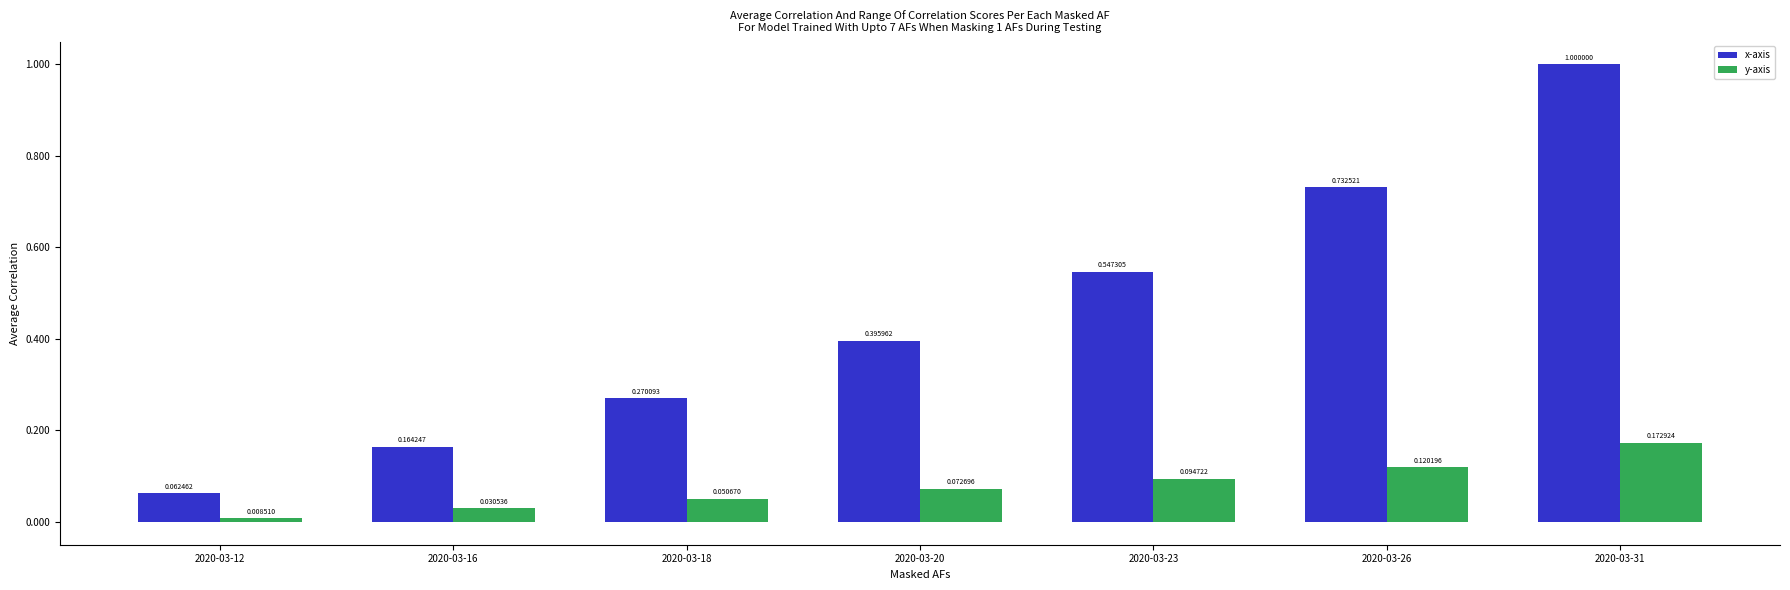

Which series has the largest total across all categories?

x-axis